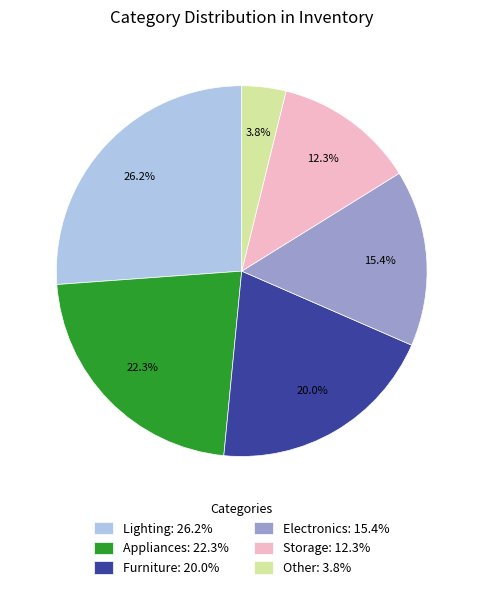

Which category has the smallest portion of the pie?

Other